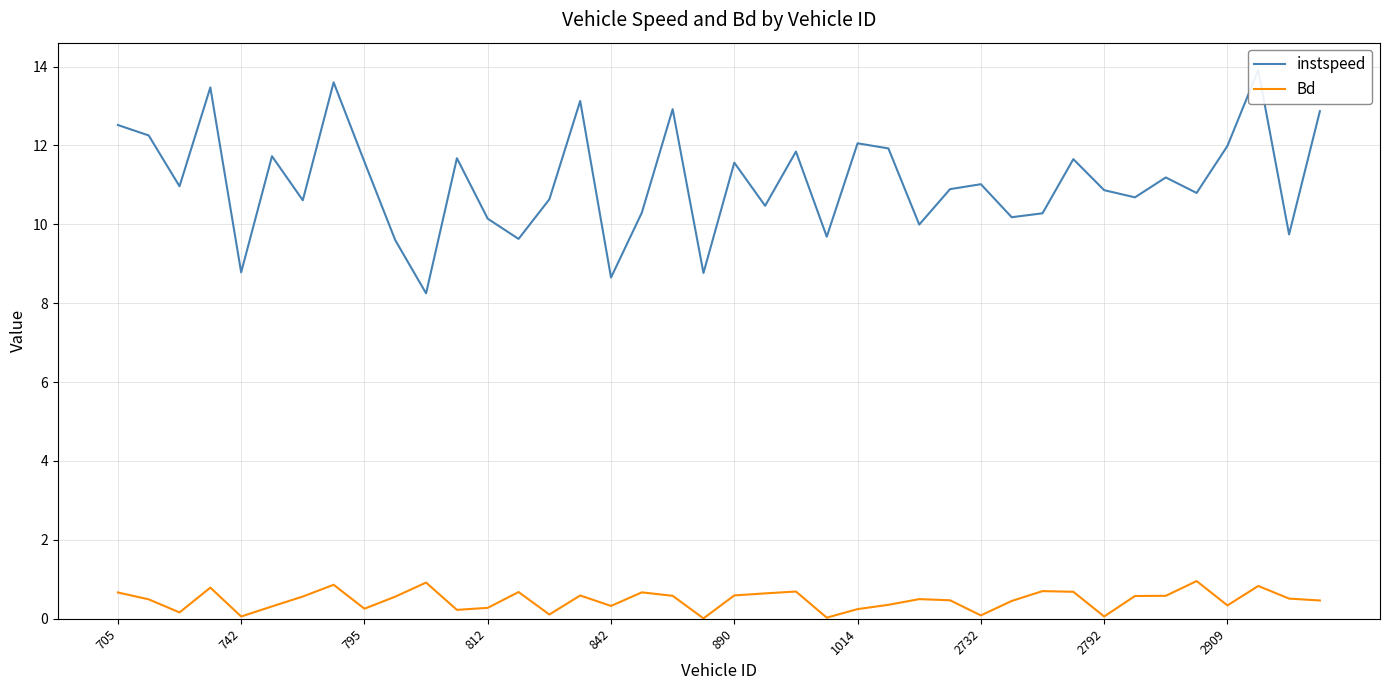

Rank the series at 23 from lowest to highest value.

Bd, instspeed